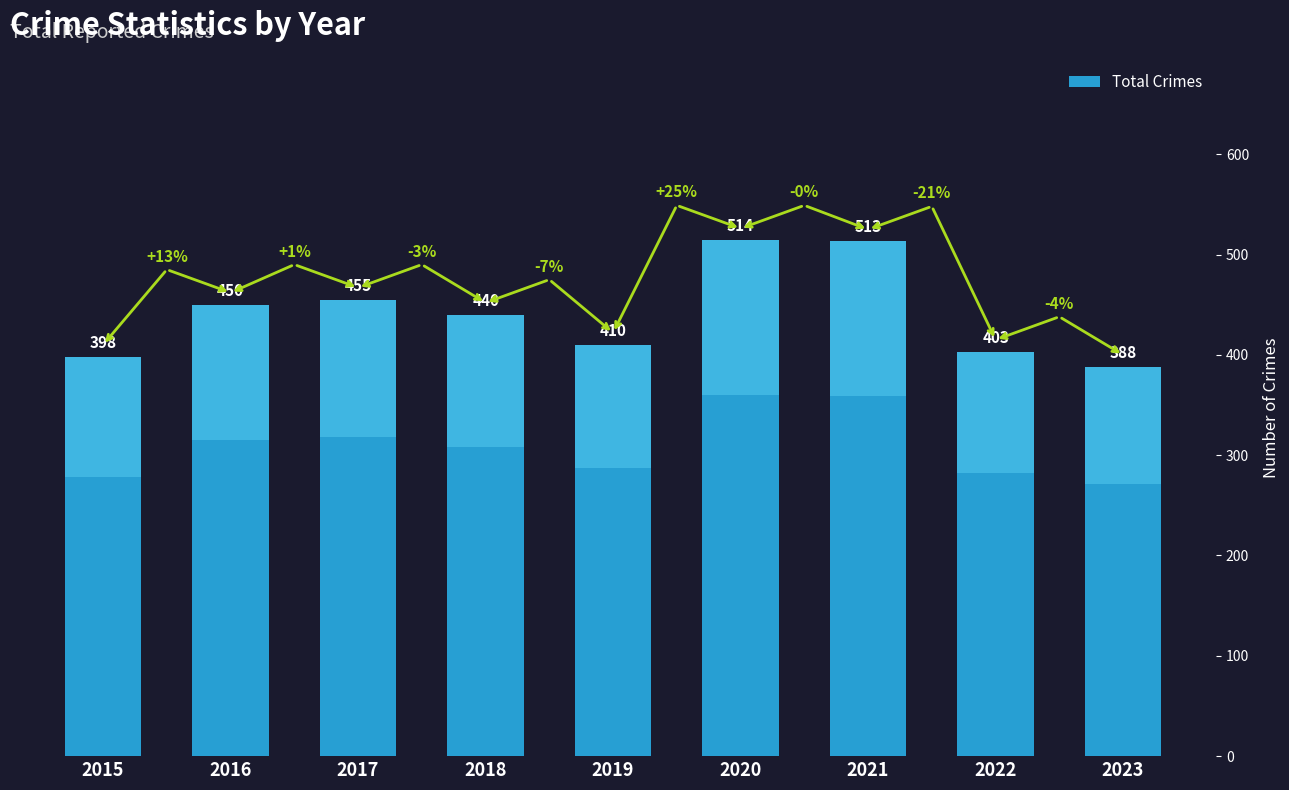

Between 2019 and 2023, which is larger?

2019